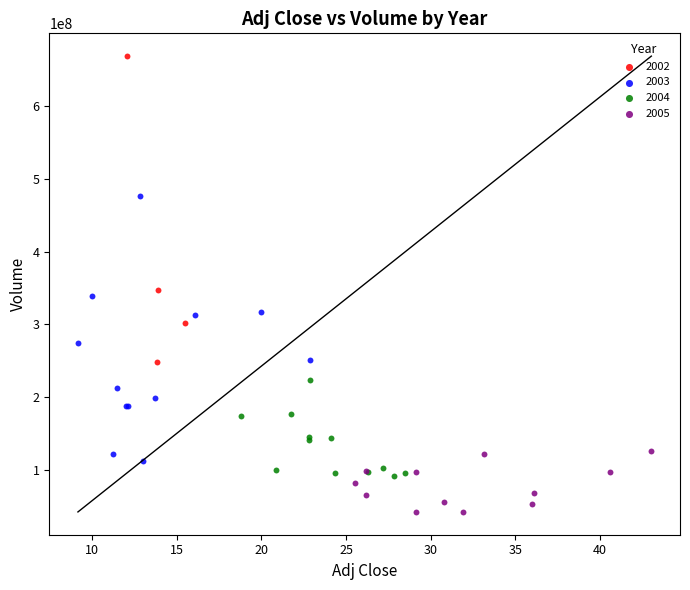

Which series contains the highest Y value?

2002